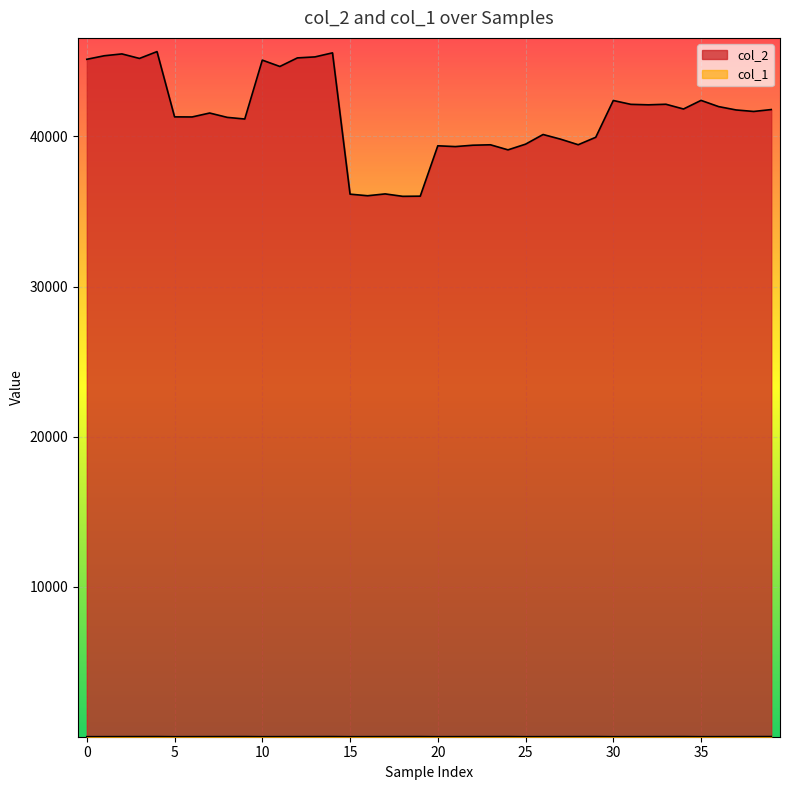

Rank the series by their average value, from lowest to highest.

col_1, col_2